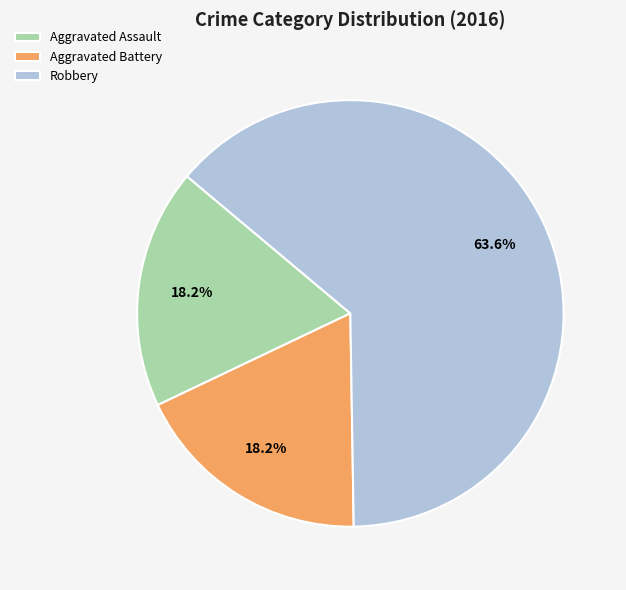

Which category accounts for the majority?

Robbery